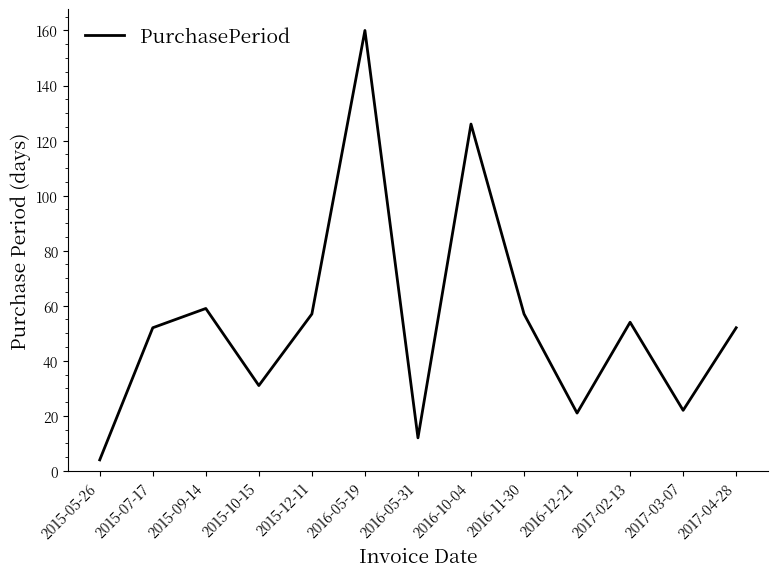

True or false: the data shows 160 at 2016-05-19.

True